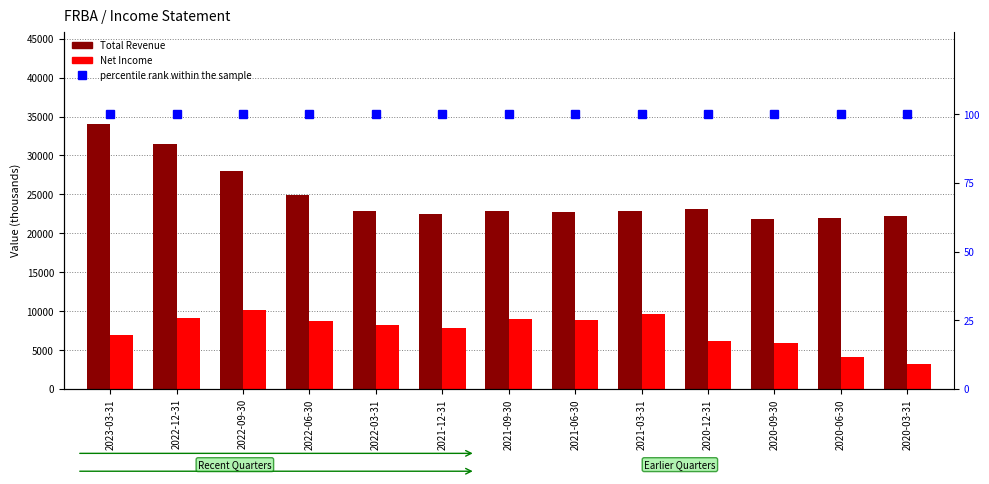

Reading left to right, extract all data points from this chart.

Total Revenue: 2023-03-31=34000	2022-12-31=31500	2022-09-30=28000	2022-06-30=24900	2022-03-31=22900	2021-12-31=22500	2021-09-30=22900	2021-06-30=22800	2021-03-31=22900	2020-12-31=23100	2020-09-30=21900	2020-06-30=22000	2020-03-31=22200
Net Income: 2023-03-31=7000	2022-12-31=9100	2022-09-30=10200	2022-06-30=8800	2022-03-31=8200	2021-12-31=7800	2021-09-30=9000	2021-06-30=8900	2021-03-31=9700	2020-12-31=6200	2020-09-30=5900	2020-06-30=4100	2020-03-31=3200
percentile rank within the sample: 2023-03-31=100	2022-12-31=100	2022-09-30=100	2022-06-30=100	2022-03-31=100	2021-12-31=100	2021-09-30=100	2021-06-30=100	2021-03-31=100	2020-12-31=100	2020-09-30=100	2020-06-30=100	2020-03-31=100